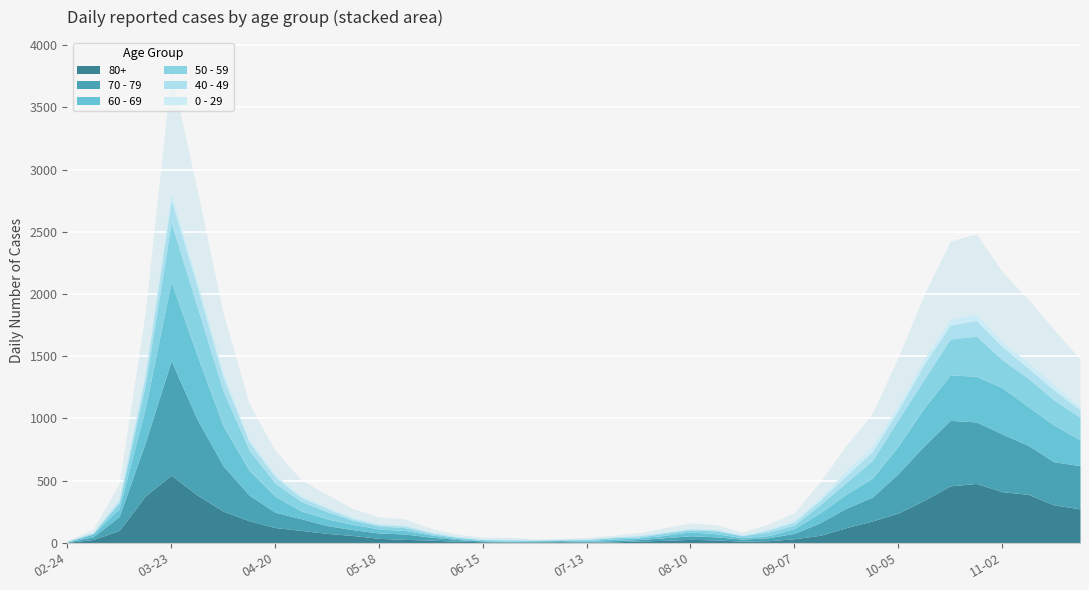

List the labels in order of 40 - 49 value, smallest first.

2020-02-24, 2020-06-29, 2020-07-06, 2020-06-15, 2020-07-20, 2020-08-24, 2020-06-08, 2020-07-13, 2020-03-02, 2020-06-22, 2020-08-03, 2020-08-10, 2020-07-27, 2020-08-17, 2020-05-18, 2020-06-01, 2020-05-11, 2020-05-25, 2020-08-31, 2020-03-09, 2020-09-07, 2020-05-04, 2020-04-27, 2020-09-14, 2020-04-20, 2020-09-21, 2020-11-23, 2020-04-13, 2020-09-28, 2020-10-05, 2020-03-16, 2020-11-16, 2020-11-09, 2020-11-02, 2020-04-06, 2020-10-19, 2020-10-12, 2020-10-26, 2020-03-30, 2020-03-23